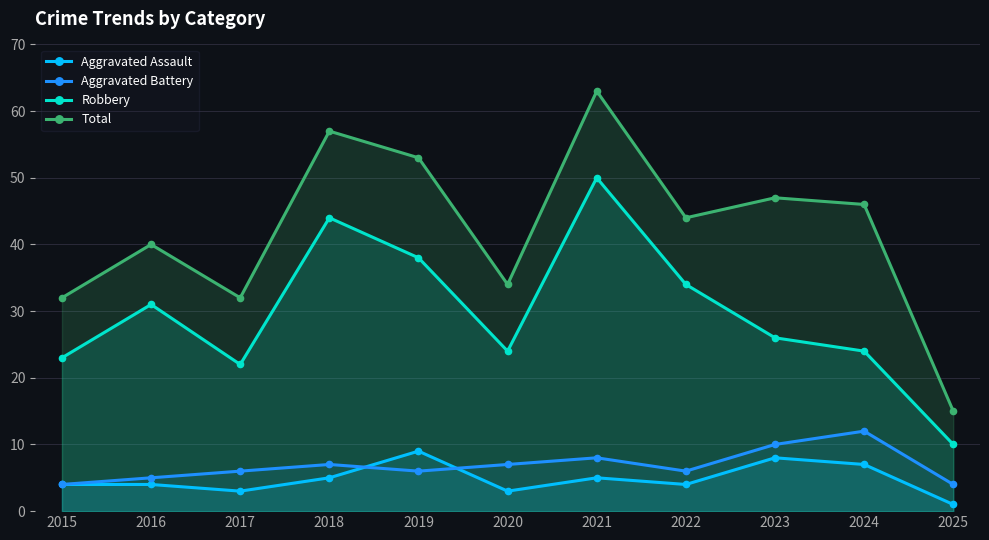

Between 2018 and 2020, which series saw the biggest shift?

Total